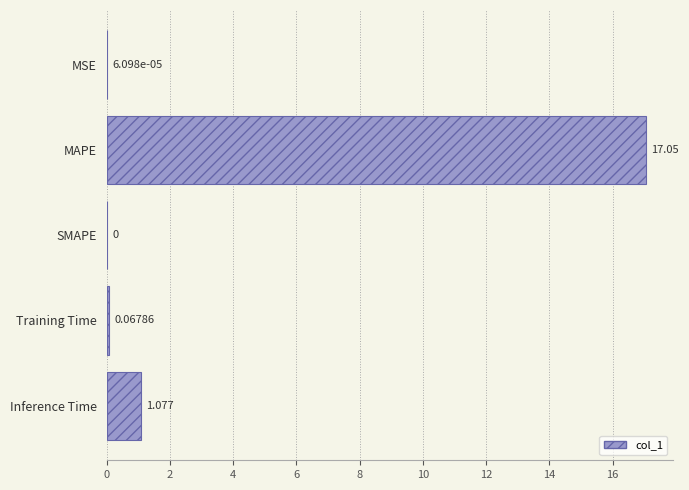

Which has a higher value, Training Time or MSE?

Training Time